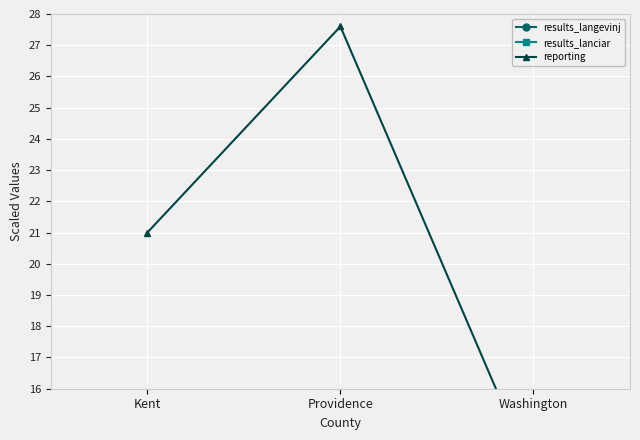

At which label does reporting reach its peak?

Providence